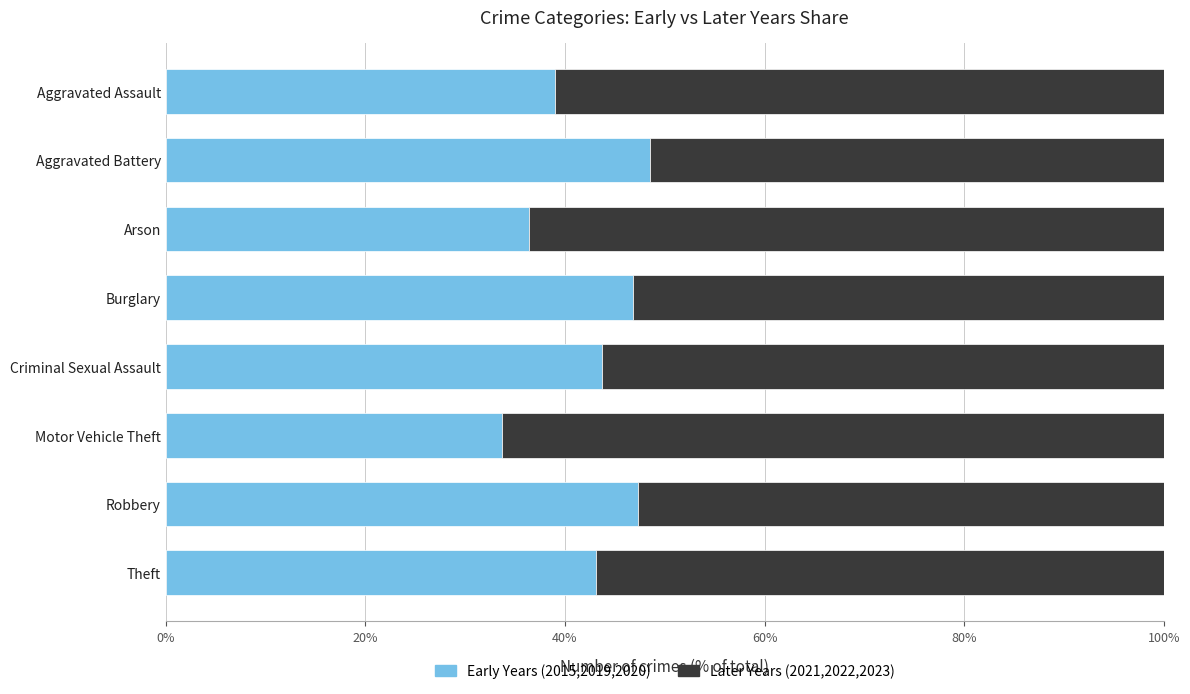

What is the difference between the second highest and minimum values in the Early Years (2015,2019,2020) series?

13.7